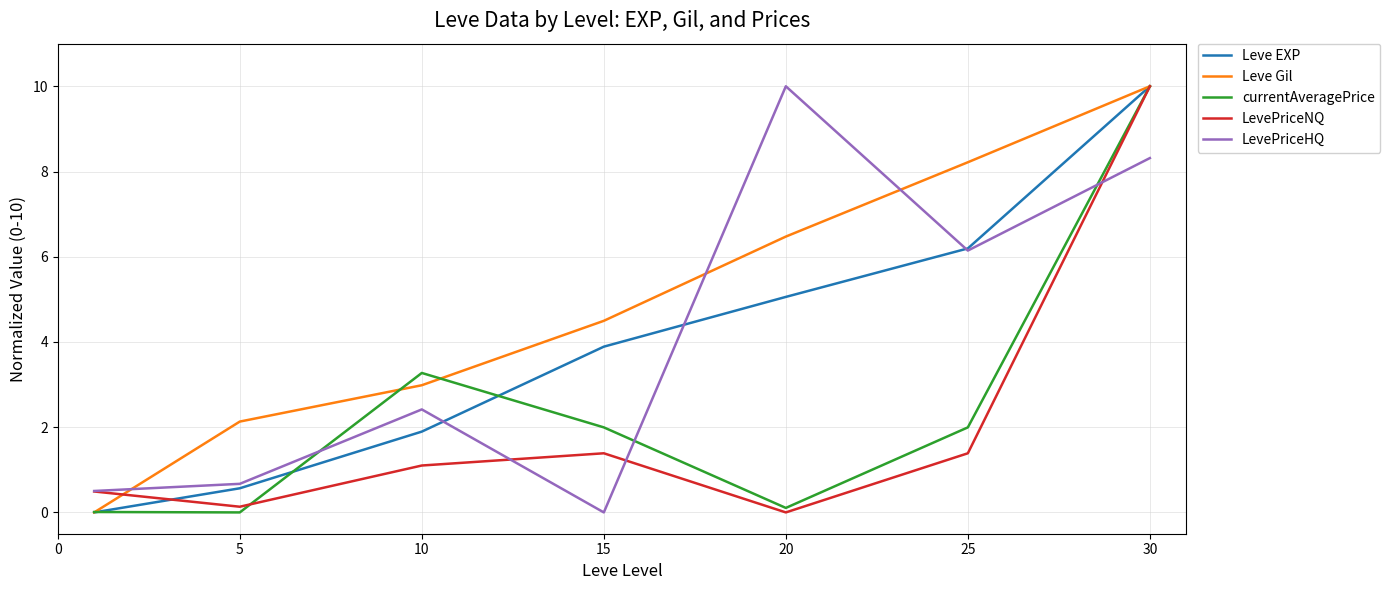

Which series has the largest total across all categories?

Leve Gil